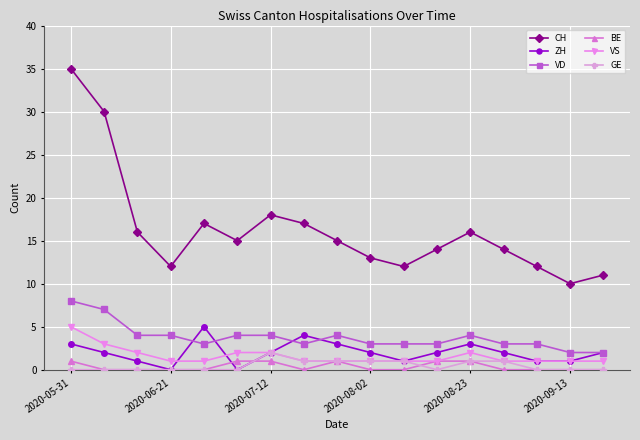

True or false: ZH has more than 2 points higher than both neighbors.

True